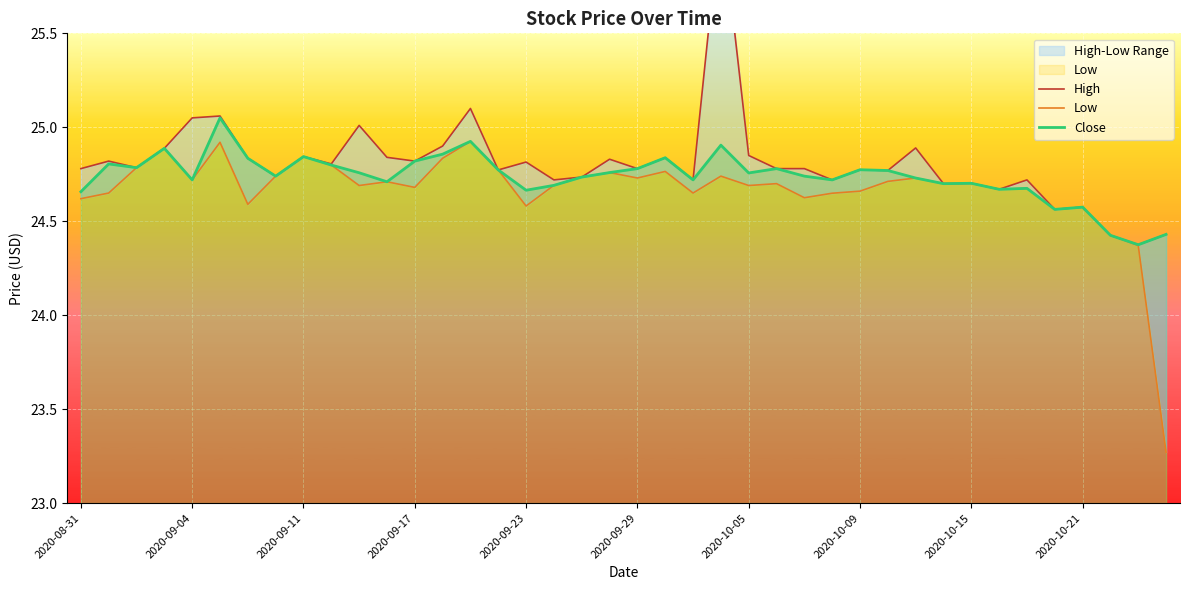

What are all the series names shown in the legend?

High, Low, Close